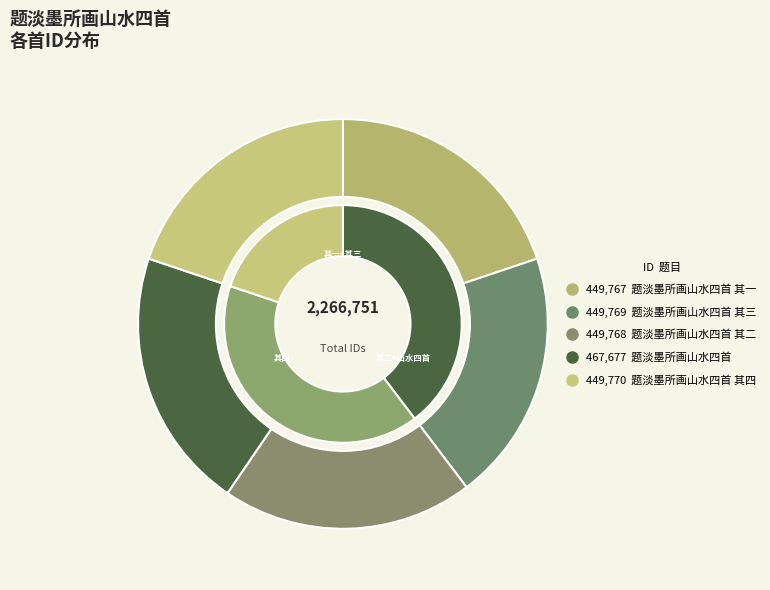

What percentage is the 题淡墨所画山水四首 slice, to the nearest percent?

21%